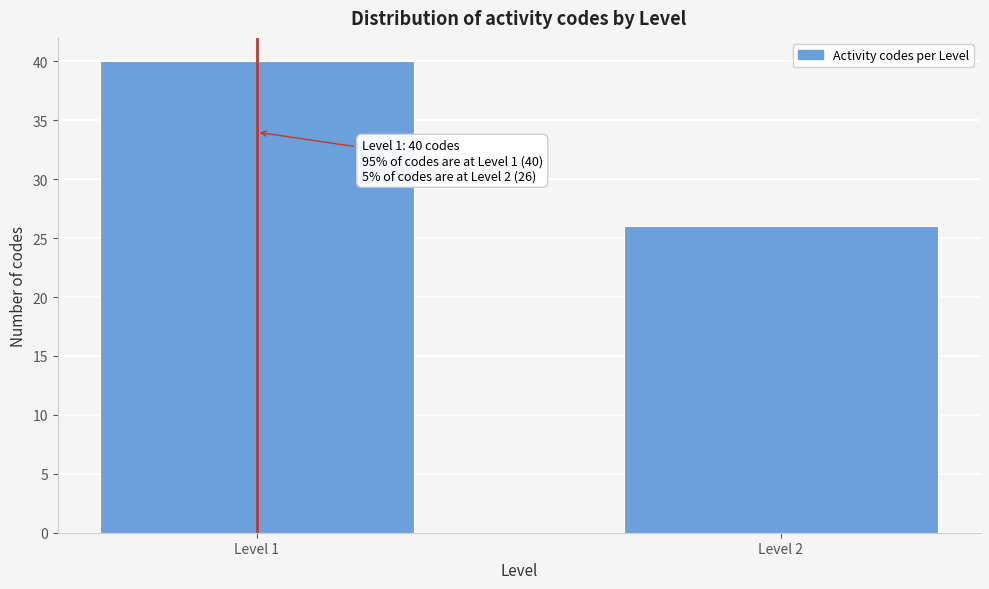

Reading left to right, what are all the values shown in this chart?

40	26